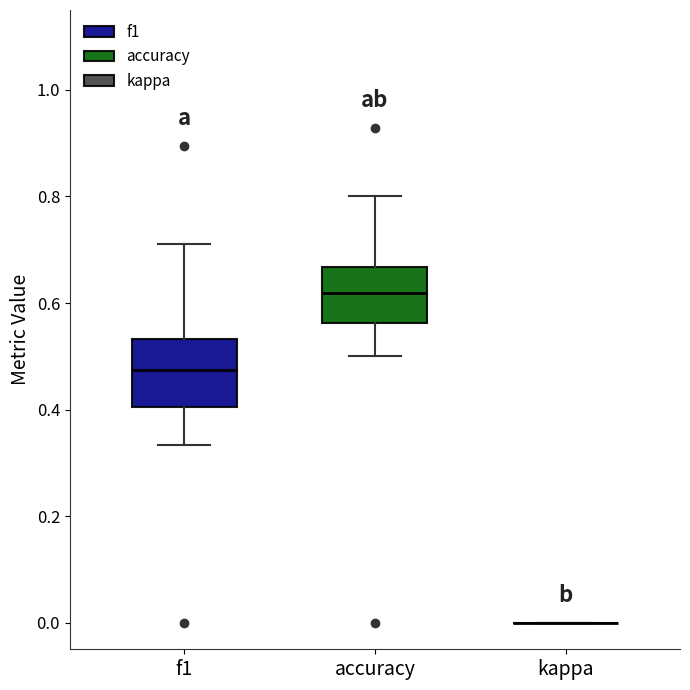

Reading left to right, transcribe this box plot: for each box, give where its median line is, the range the box spans, and where its two whiskers end, as read against the y-axis. The values are not printed on the chart, so give them approximately, as read against the axis.

f1: median 0.48, box 0.40 to 0.54, whiskers 0.34 to 0.72
accuracy: median 0.62, box 0.56 to 0.66, whiskers 0.50 to 0.80
kappa: box collapsed to a line at 0.00, whiskers 0.00 to 0.00